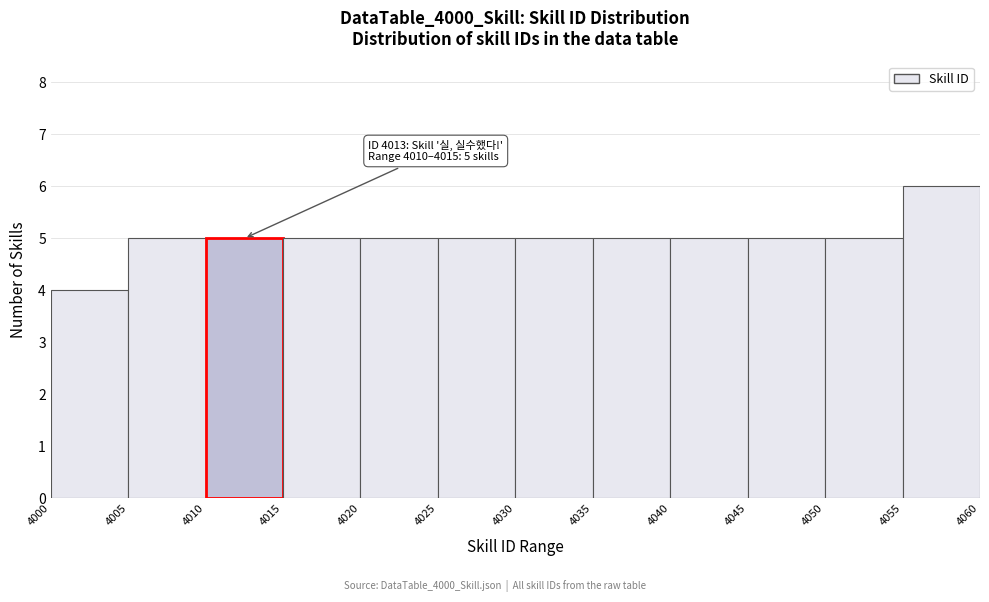

Which range on the x-axis has the tallest bar?

4055 to 4060